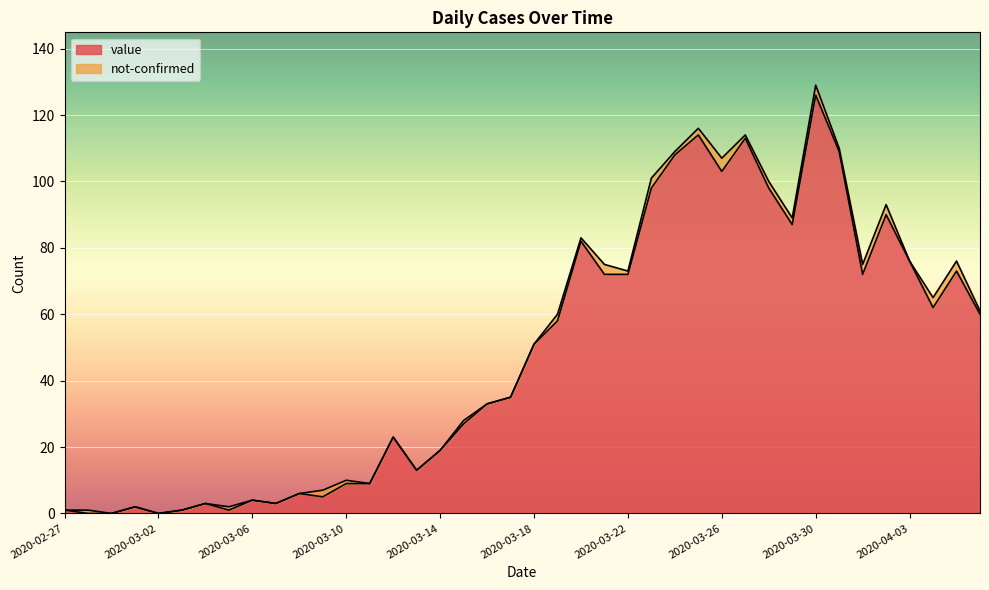

Rank the categories by value from lowest to highest.

2020-02-28, 2020-02-29, 2020-03-02, 2020-02-27, 2020-03-03, 2020-03-05, 2020-03-01, 2020-03-04, 2020-03-07, 2020-03-06, 2020-03-09, 2020-03-08, 2020-03-10, 2020-03-11, 2020-03-13, 2020-03-14, 2020-03-12, 2020-03-15, 2020-03-16, 2020-03-17, 2020-03-18, 2020-03-19, 2020-04-06, 2020-04-04, 2020-03-21, 2020-03-22, 2020-04-01, 2020-04-05, 2020-04-03, 2020-03-20, 2020-03-29, 2020-04-02, 2020-03-23, 2020-03-28, 2020-03-26, 2020-03-24, 2020-03-31, 2020-03-27, 2020-03-25, 2020-03-30